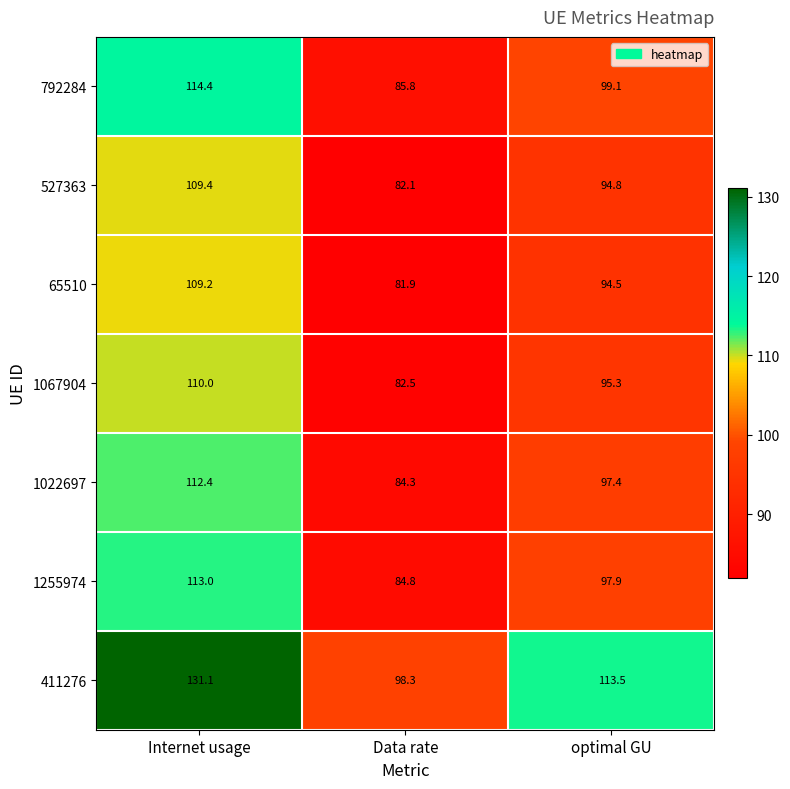

How many series are shown in this chart?

7